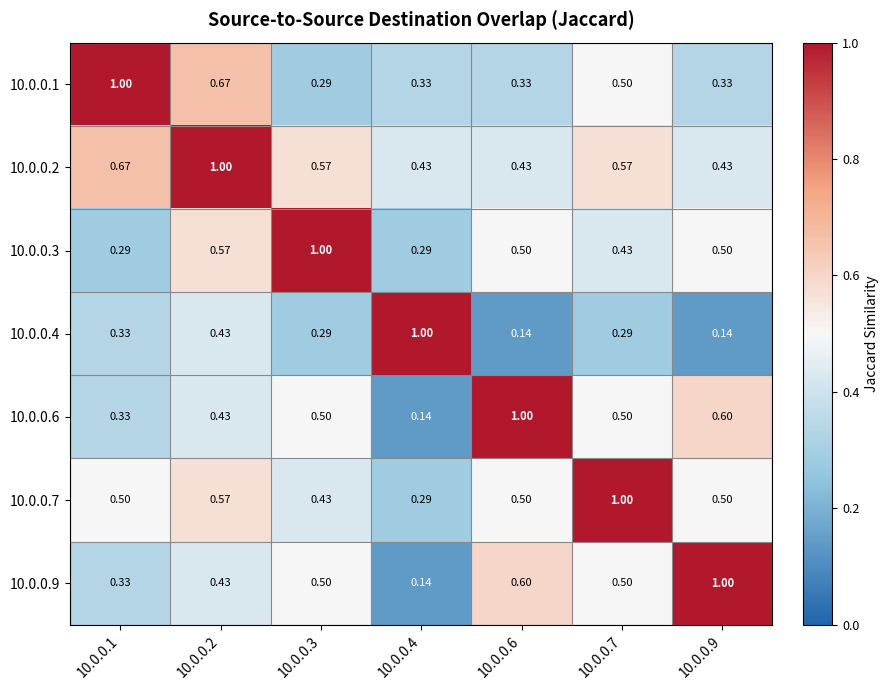

Is the value of 10.0.0.7 at 10.0.0.3 greater than the value of 10.0.0.6 at 10.0.0.4?

Yes